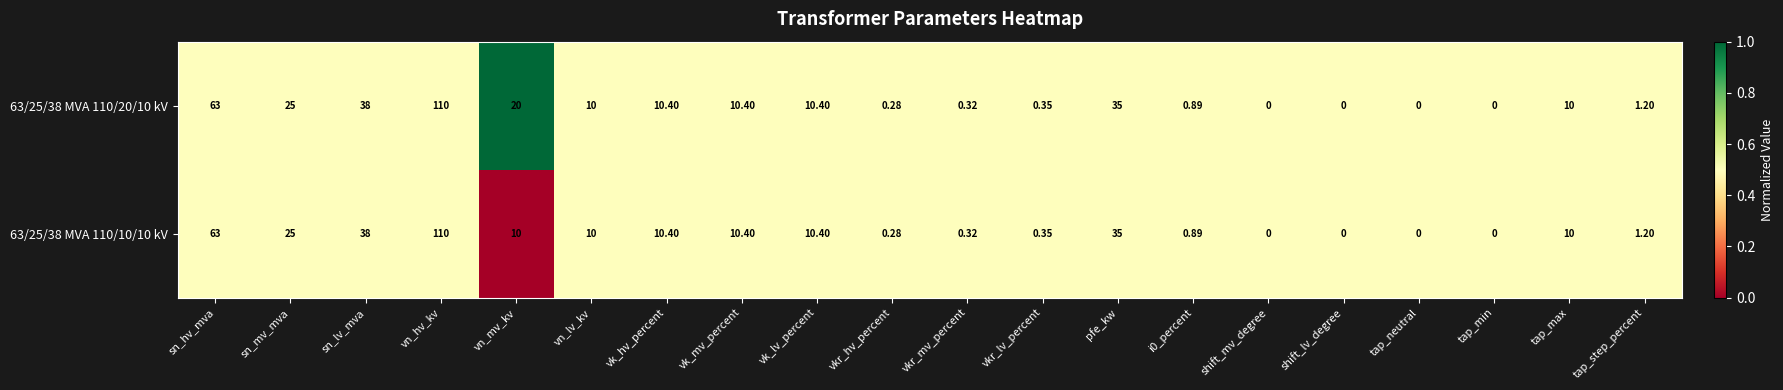

What is the maximum value shown in the chart?

110.0